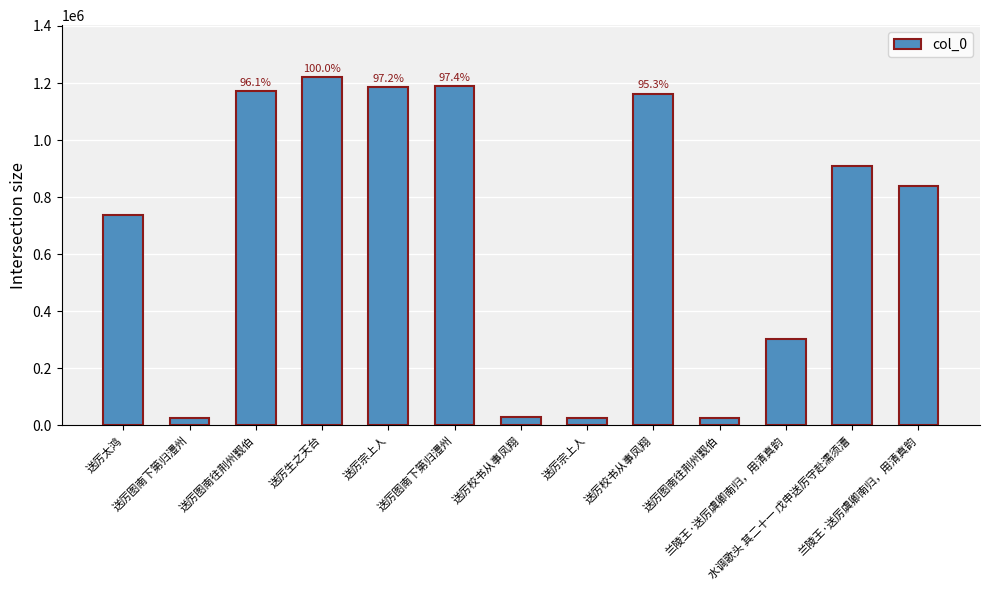

How many data points are less than 837648?

6